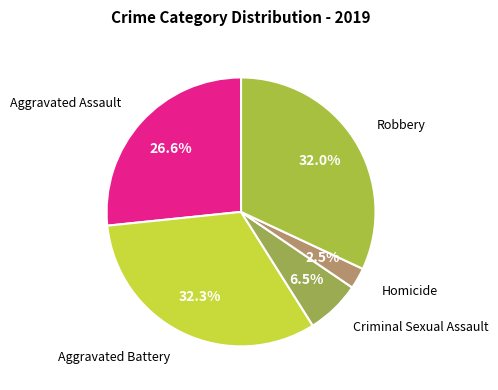

Which category has the smallest portion of the pie?

Homicide